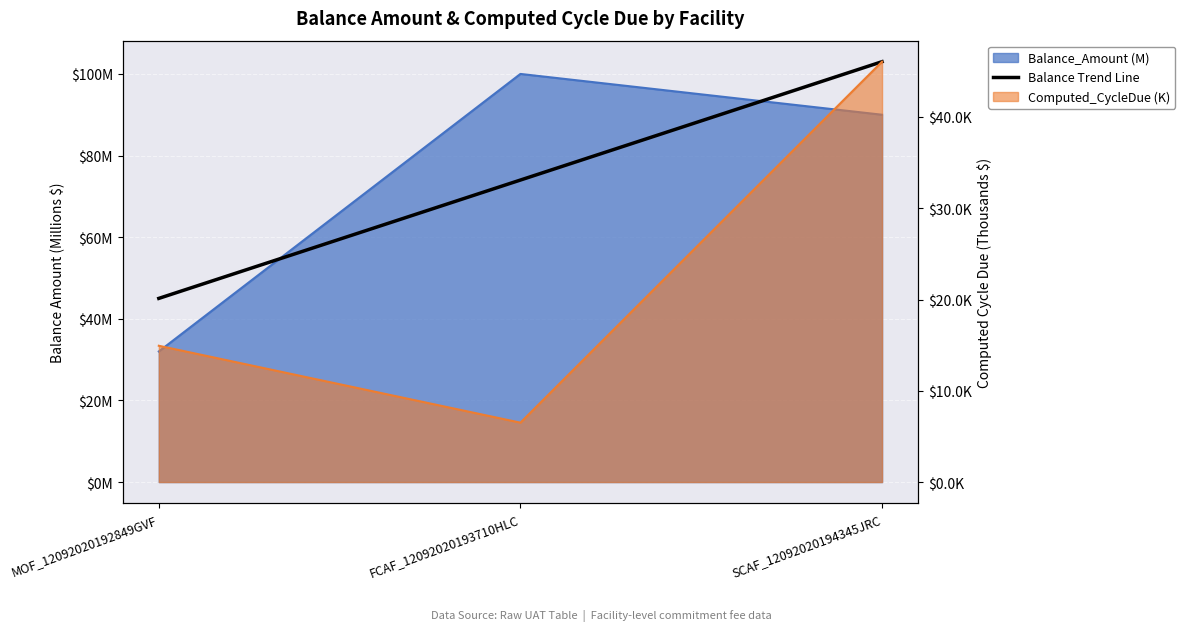

Reading left to right, transcribe all the data shown in this chart.

45.0	74.0	103.0